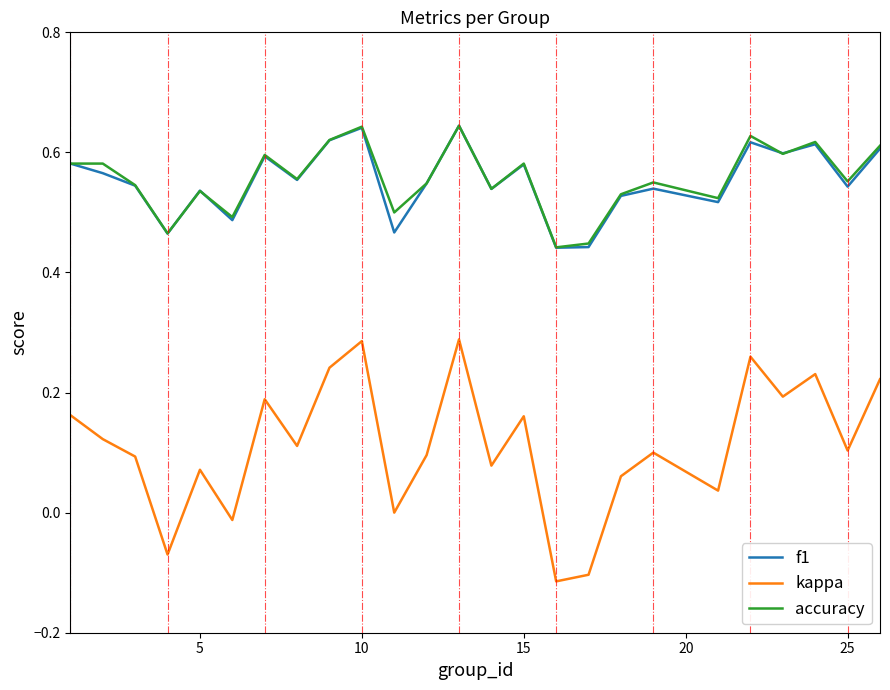

Which series has the widest spread of values?

kappa